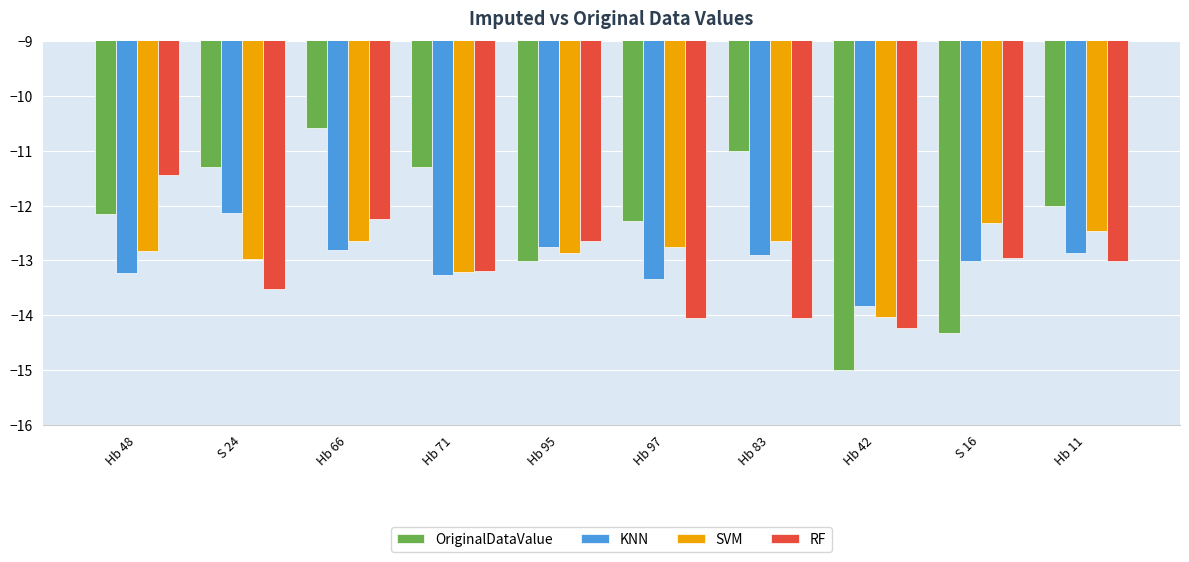

Where is RF nearest to the value -12?

Hb 66